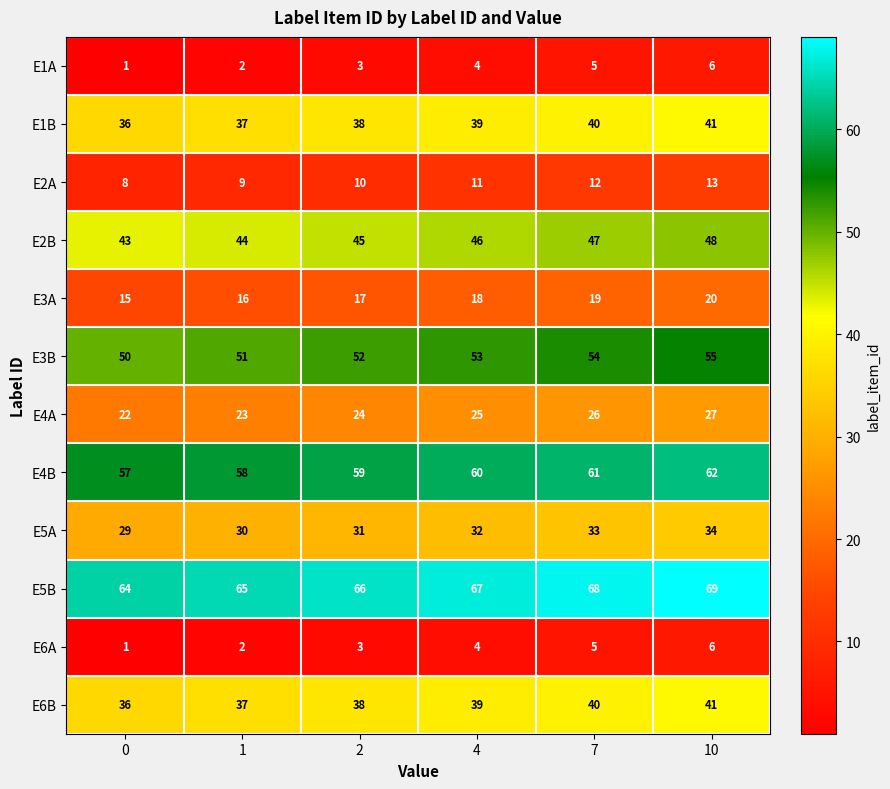

How many E1A values are between 2 and 5?

4